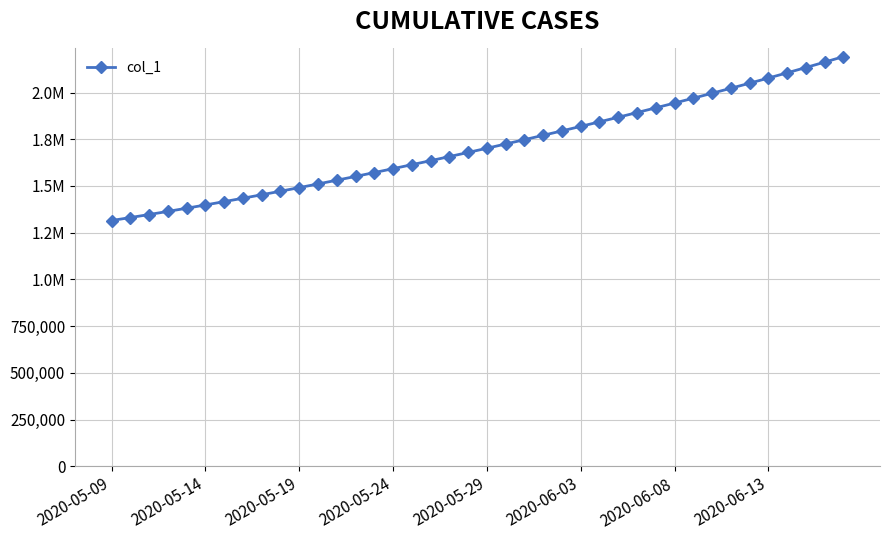

Is this an area chart (filled region under the line)?

No